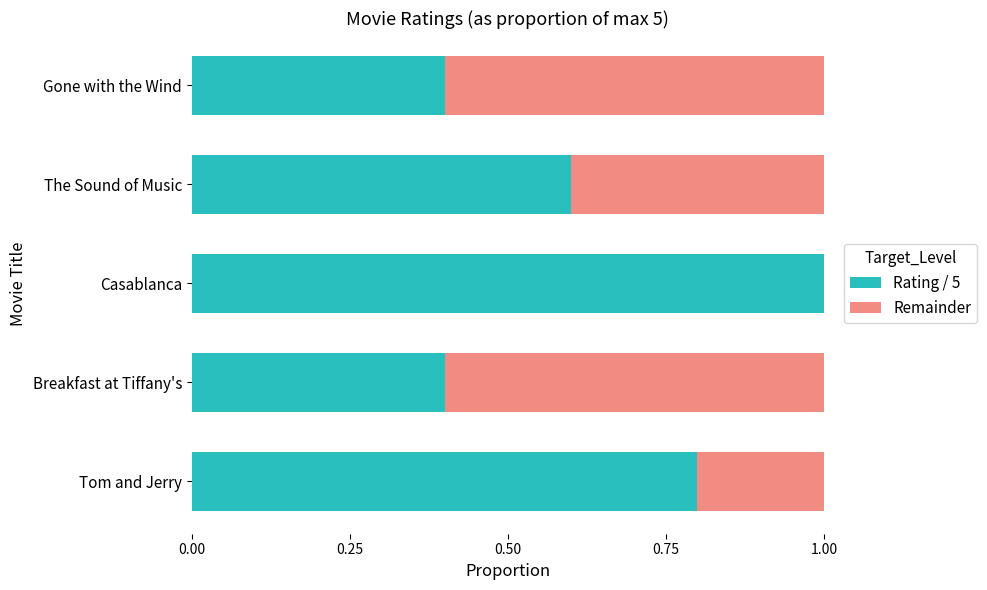

Is it true that Rating / 5 equals 0.6 at The Sound of Music?

True